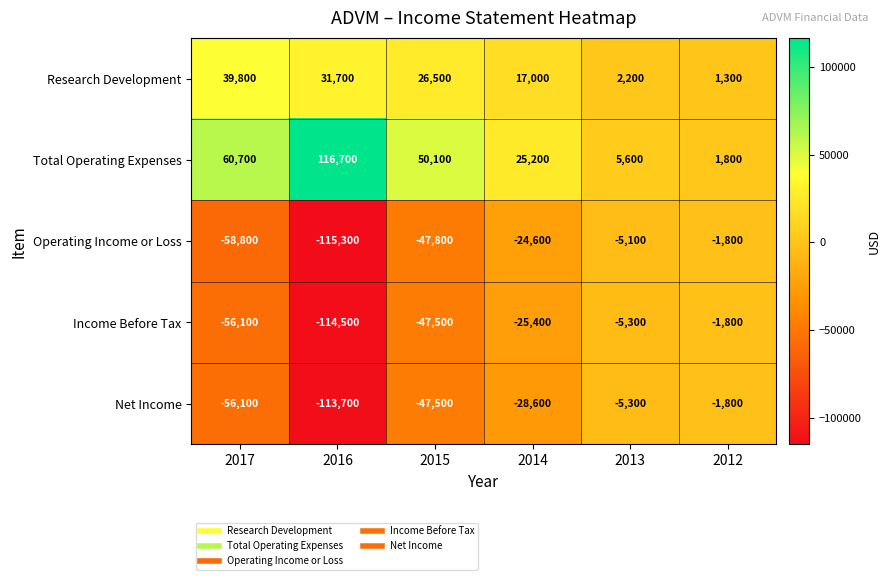

Between 2016 and 2015, which series saw the biggest shift?

Operating Income or Loss